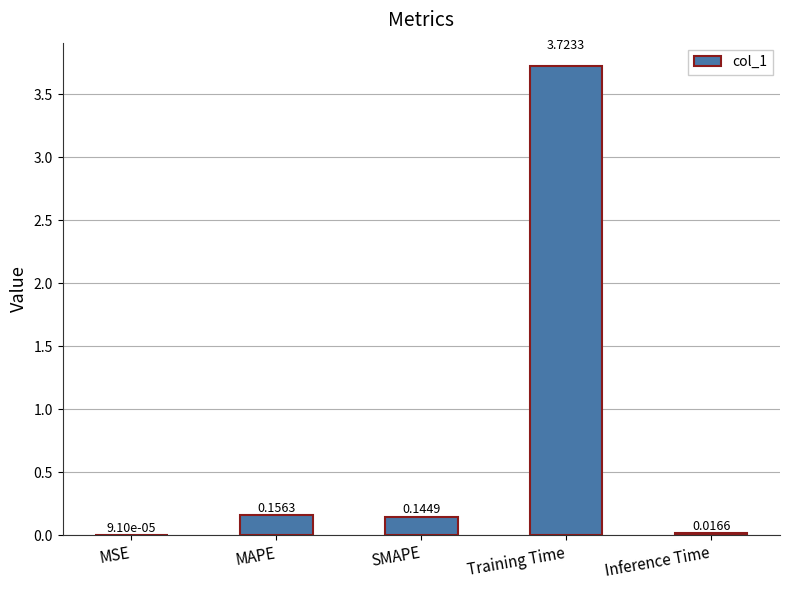

Which category has the highest value across all series?

Training Time